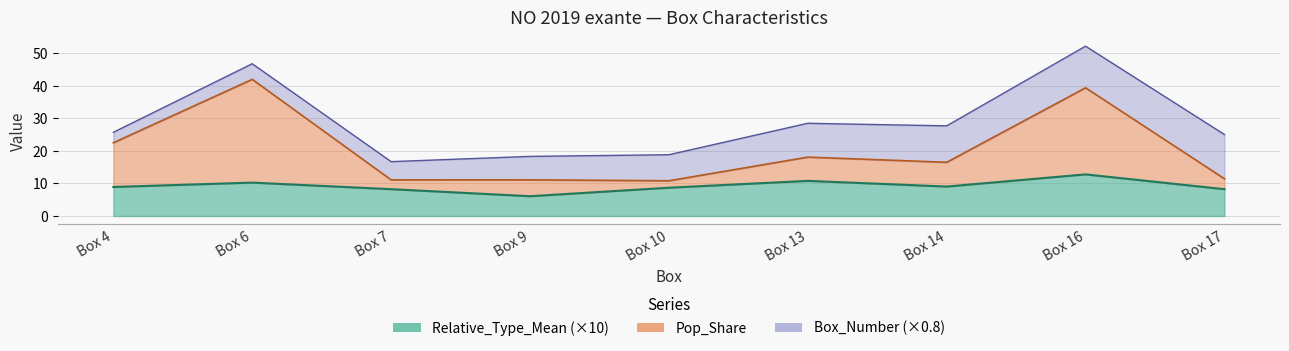

What is the total value across all series at Box 6?

52.3